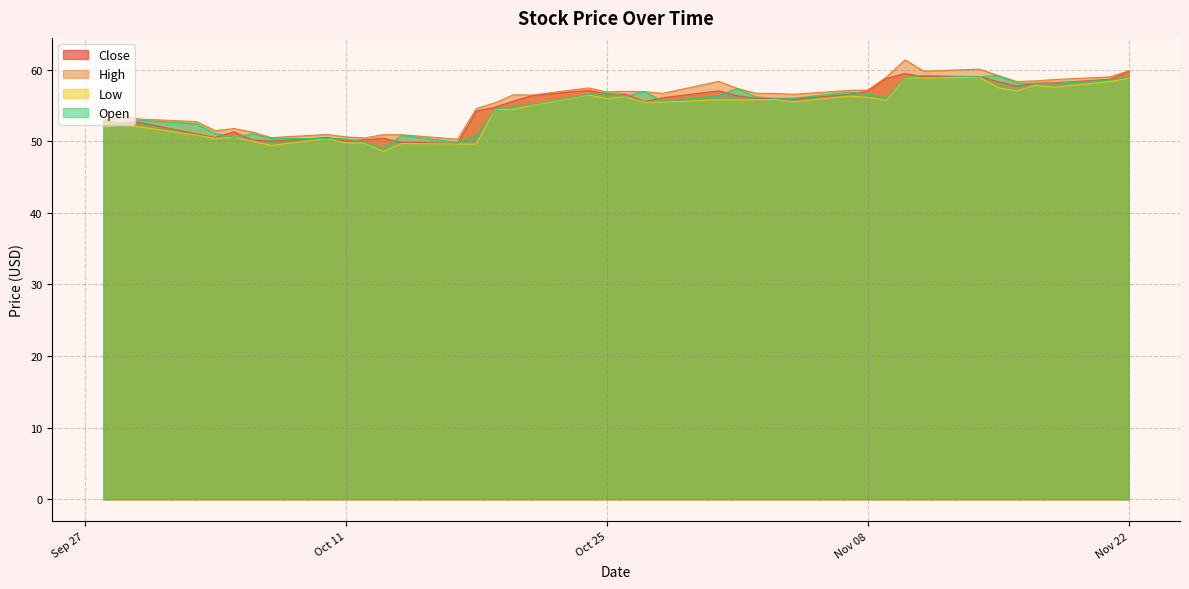

What is the average value of the High series?

55.6